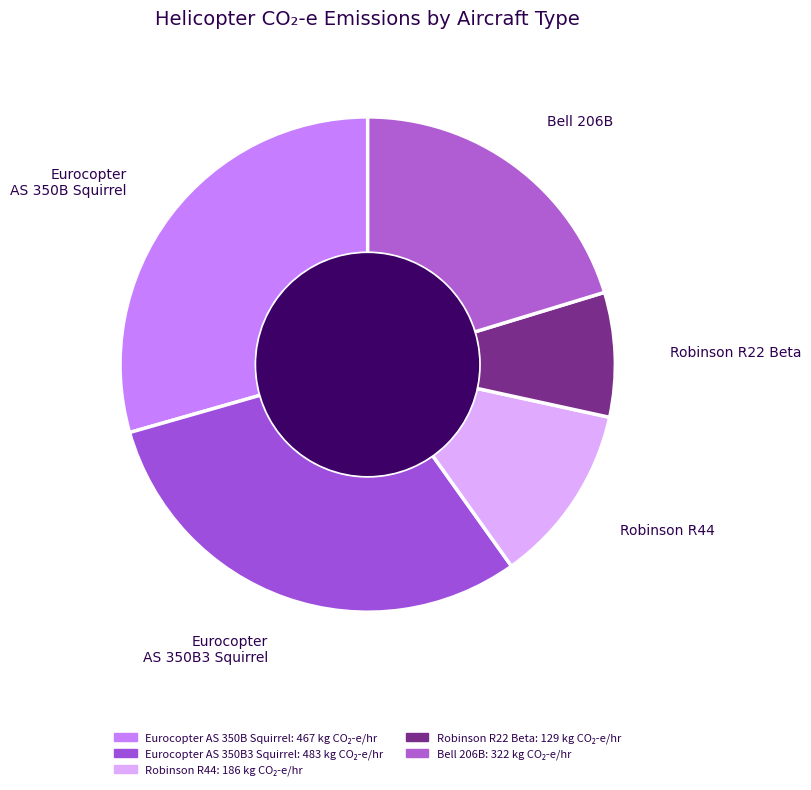

Count the number of slices in the pie.

5